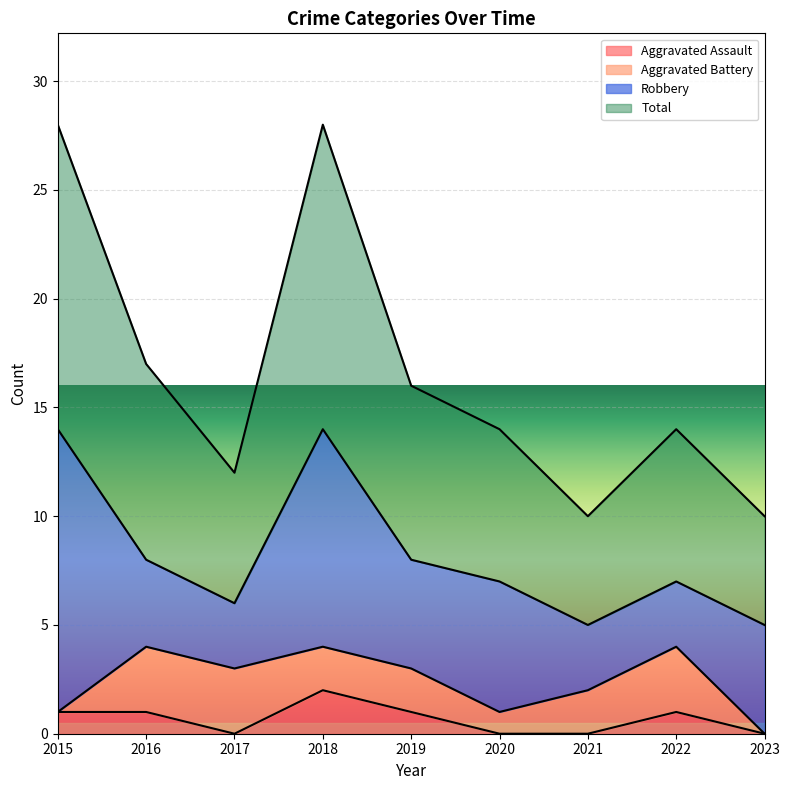

Between 2019 and 2015, which is larger?

2019